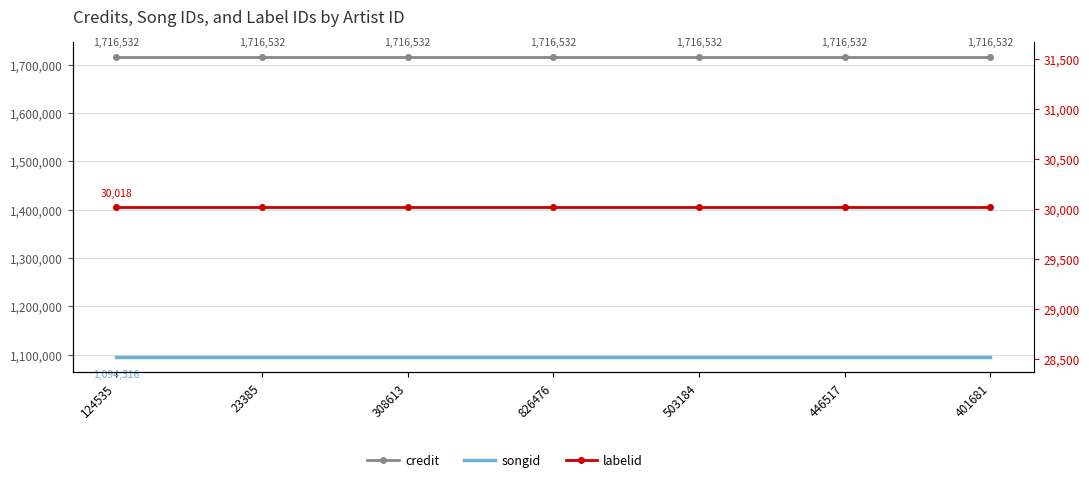

True or false: labelid and songid intersect in this chart.

False